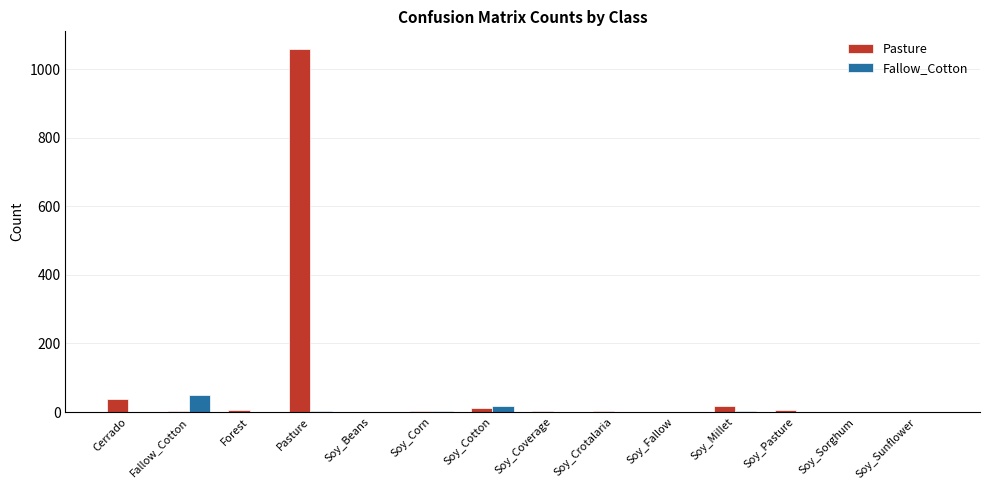

What are all the series names shown in the legend?

Pasture, Fallow_Cotton